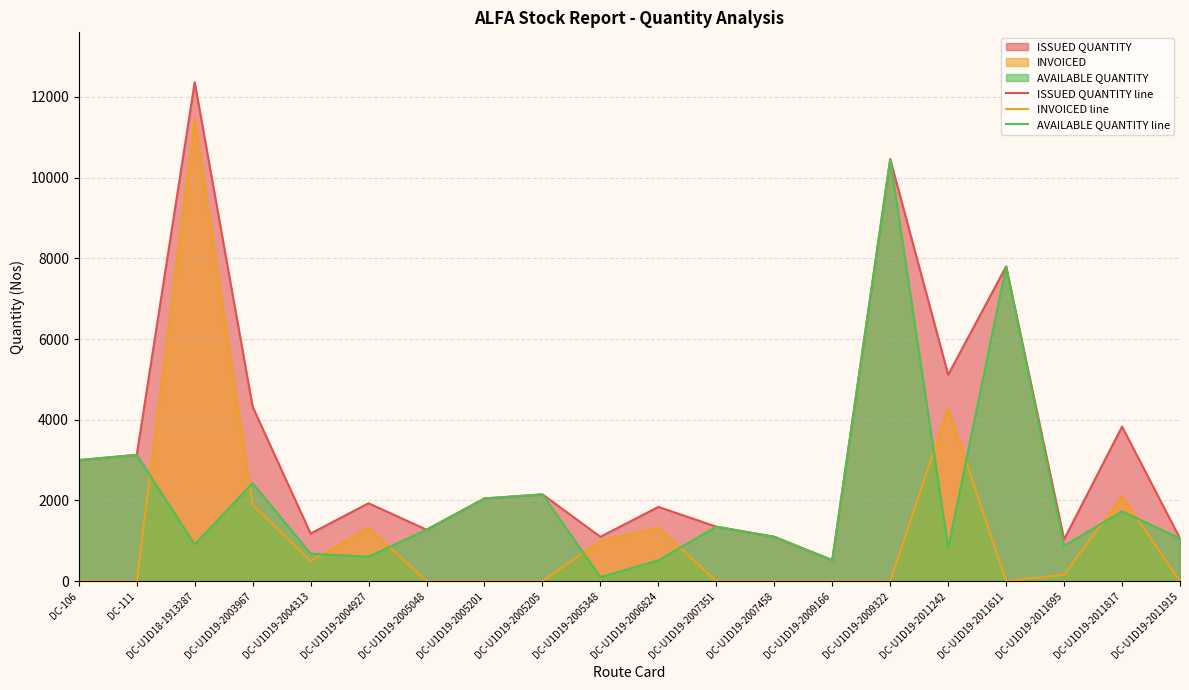

Rank the series by their average value, from lowest to highest.

INVOICED line, AVAILABLE QUANTITY line, ISSUED QUANTITY line